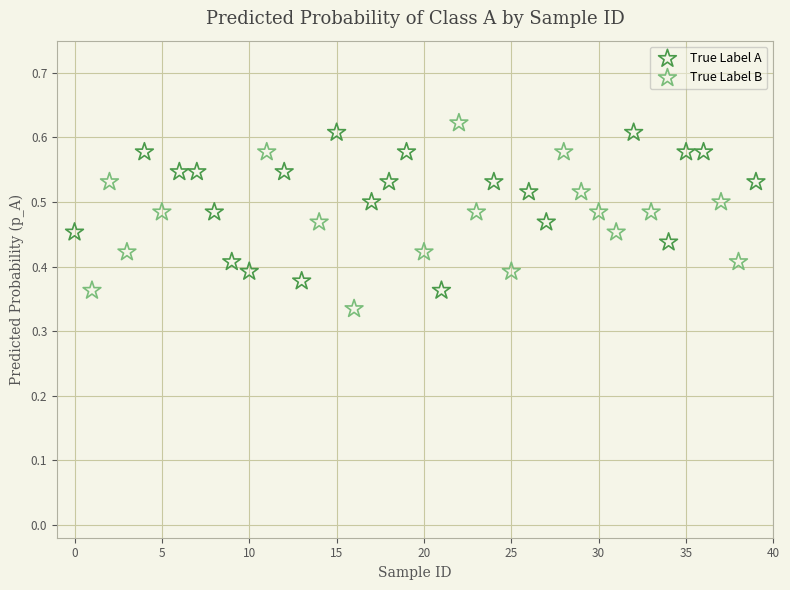

What are all the series names shown in the legend?

True Label A, True Label B